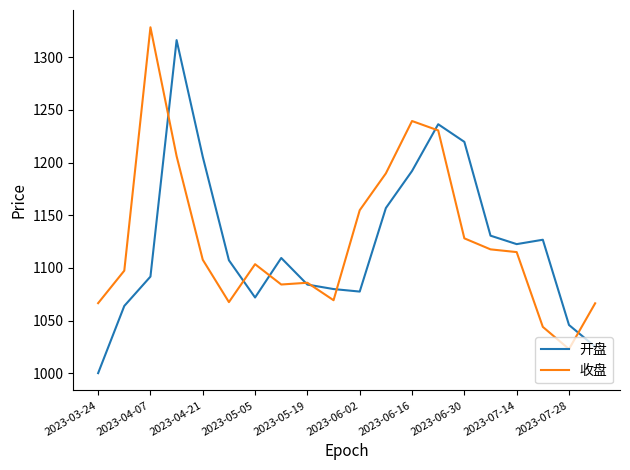

How many categories are shown in the chart?

20